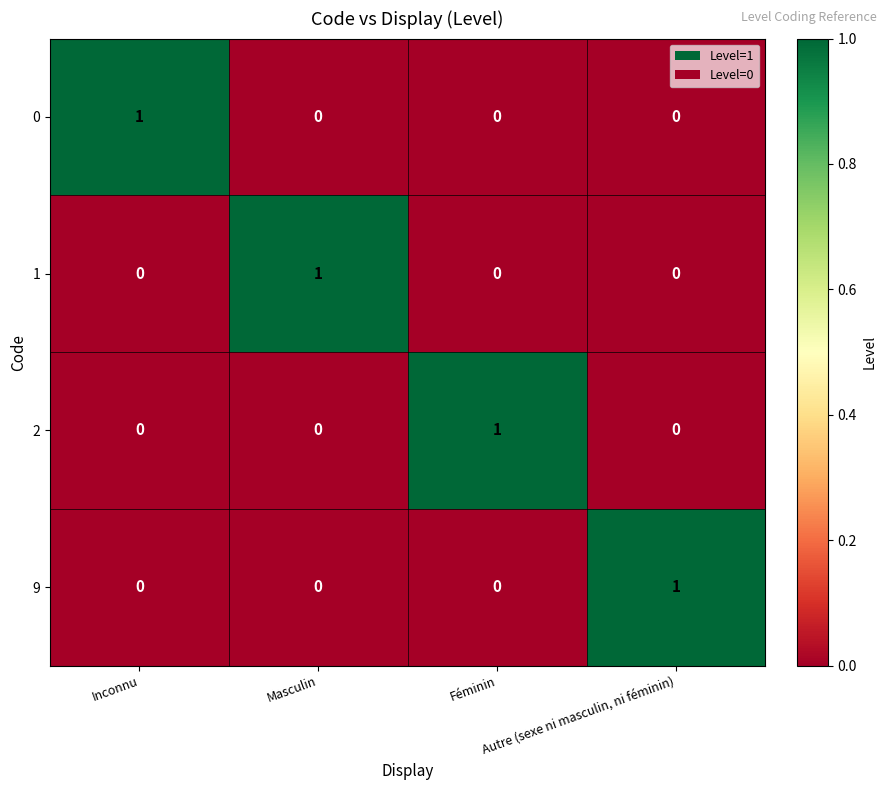

At how many categories does at least one series exceed 0?

4